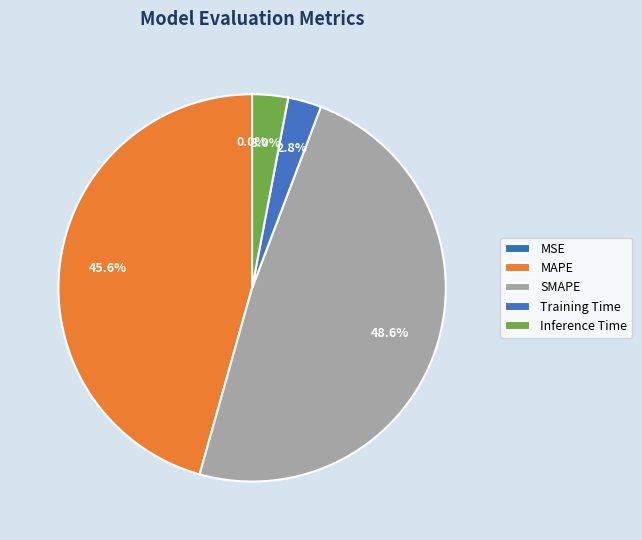

Is there a majority slice in this chart?

No